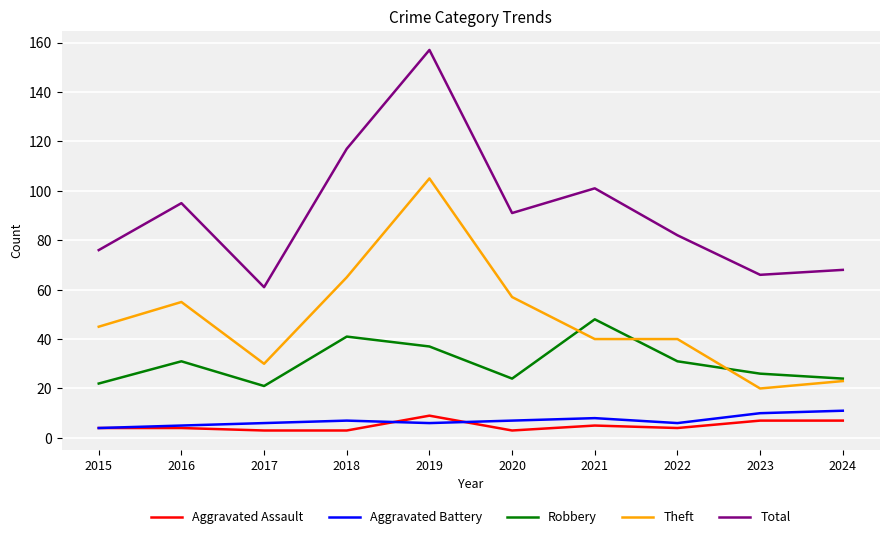

Reading left to right, list all the values displayed in this chart.

Aggravated Assault: 4	4	3	3	9	3	5	4	7	7
Aggravated Battery: 4	5	6	7	6	7	8	6	10	11
Robbery: 22	31	21	41	37	24	48	31	26	24
Theft: 45	55	30	65	105	57	40	40	20	23
Total: 76	95	61	117	157	91	101	82	66	68